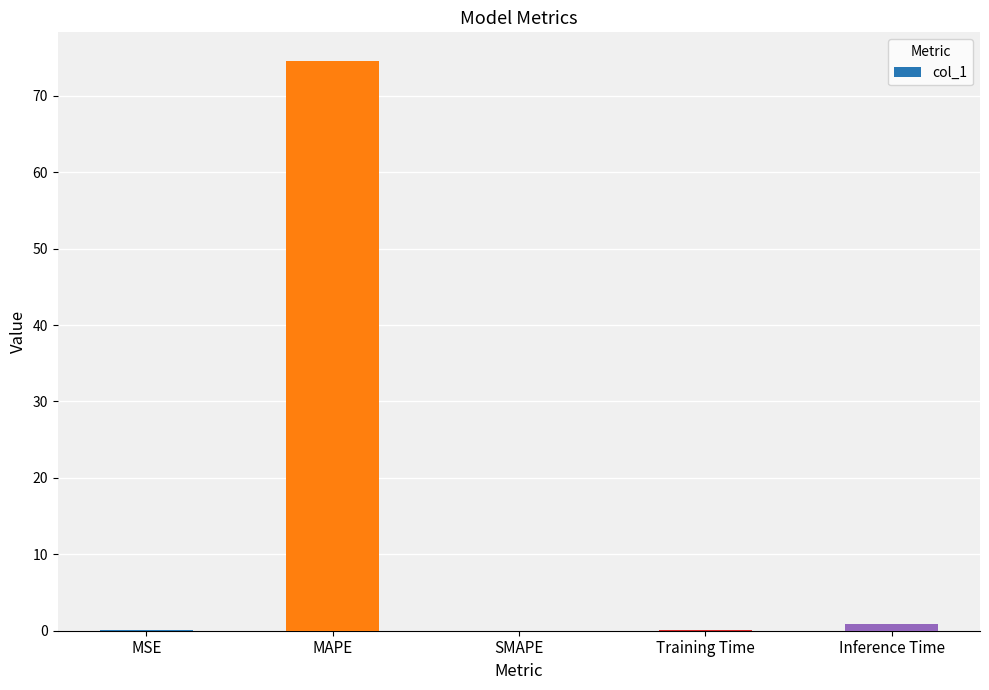

Where is the data nearest to the value 37?

Inference Time